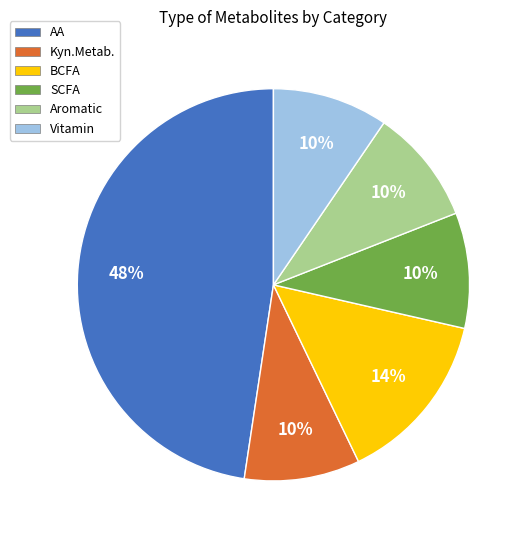

Which has a higher value, AA or Aromatic?

AA